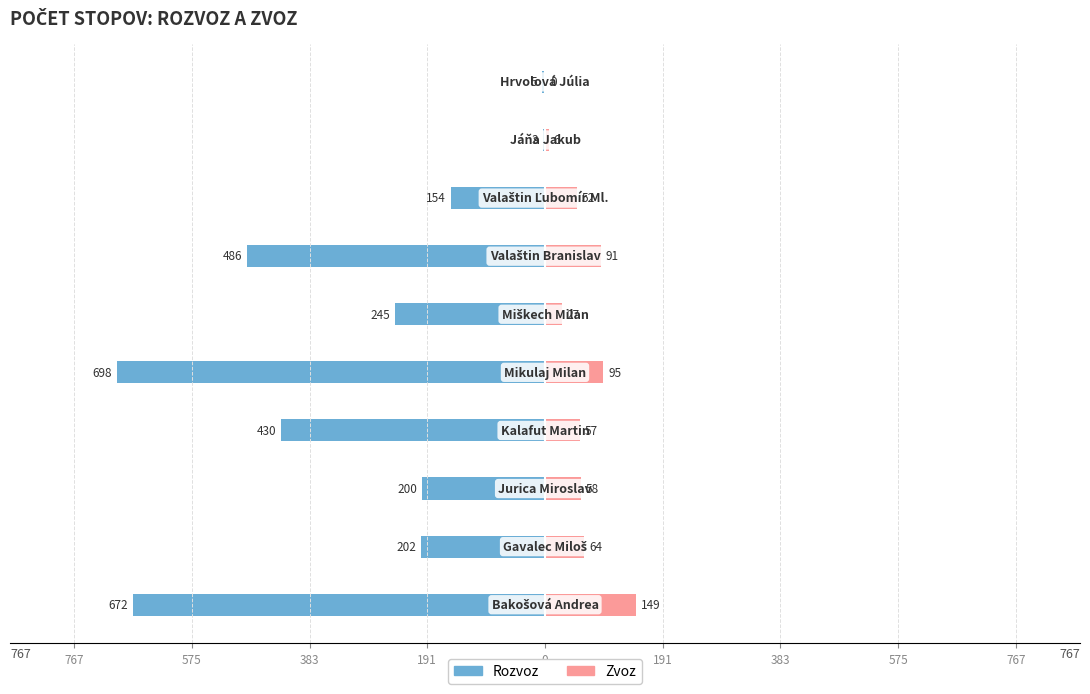

At how many categories does at least one series exceed -663?

10